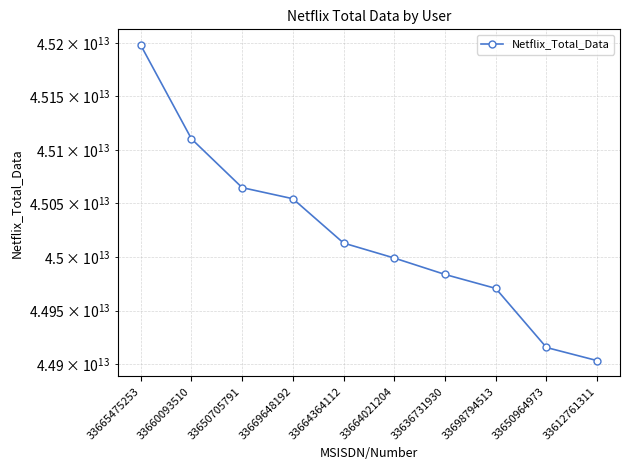

What is the value of the 3rd point from the left?

45064738000000